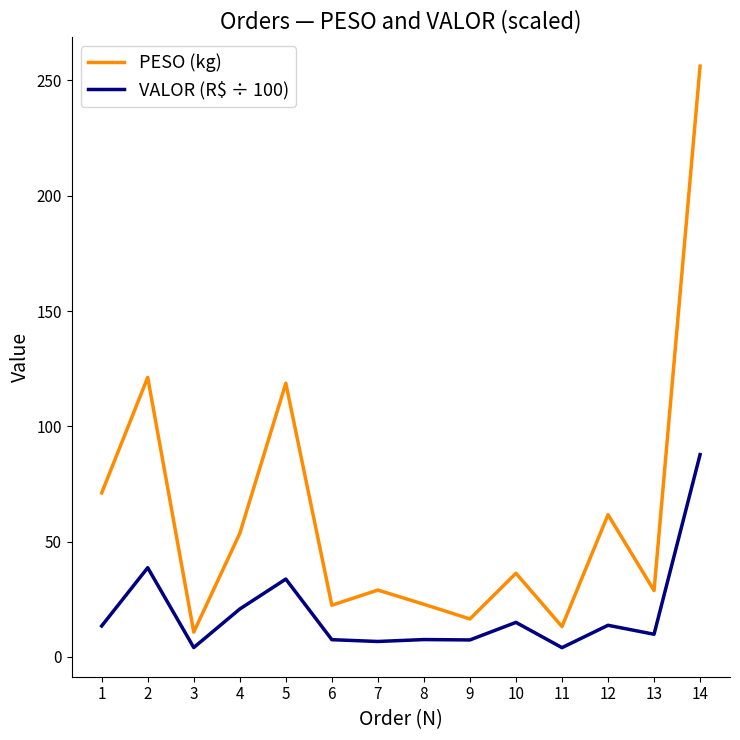

Is it true that VALOR (R$ ÷ 100) equals 7.4 at 9?

True